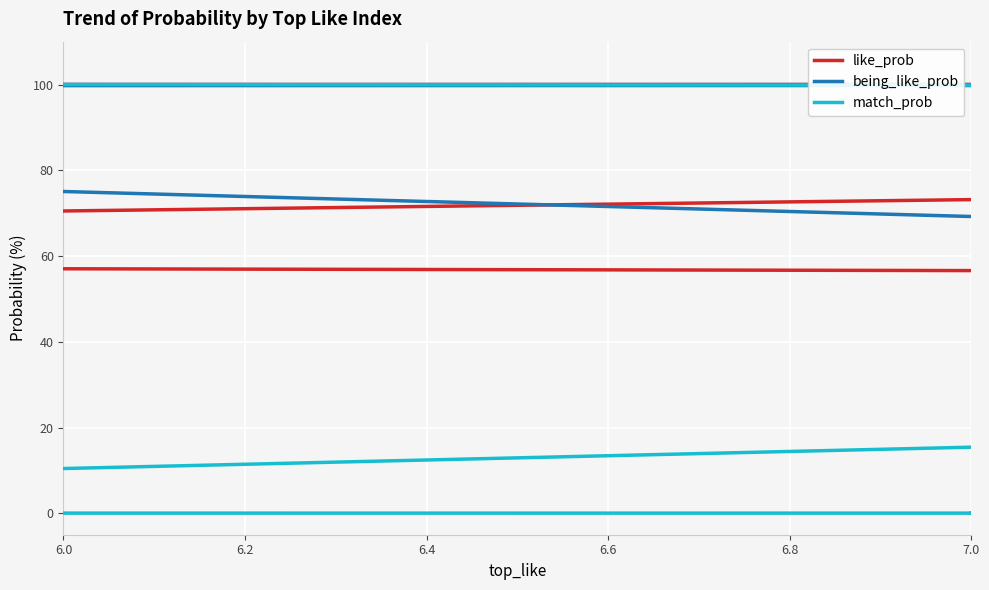

What is the average value of the match_prob series?

36.5